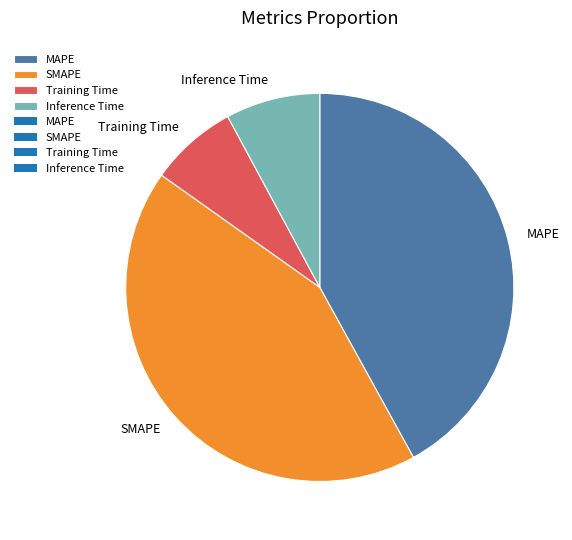

Is the sum of Inference Time and SMAPE greater than half?

Yes